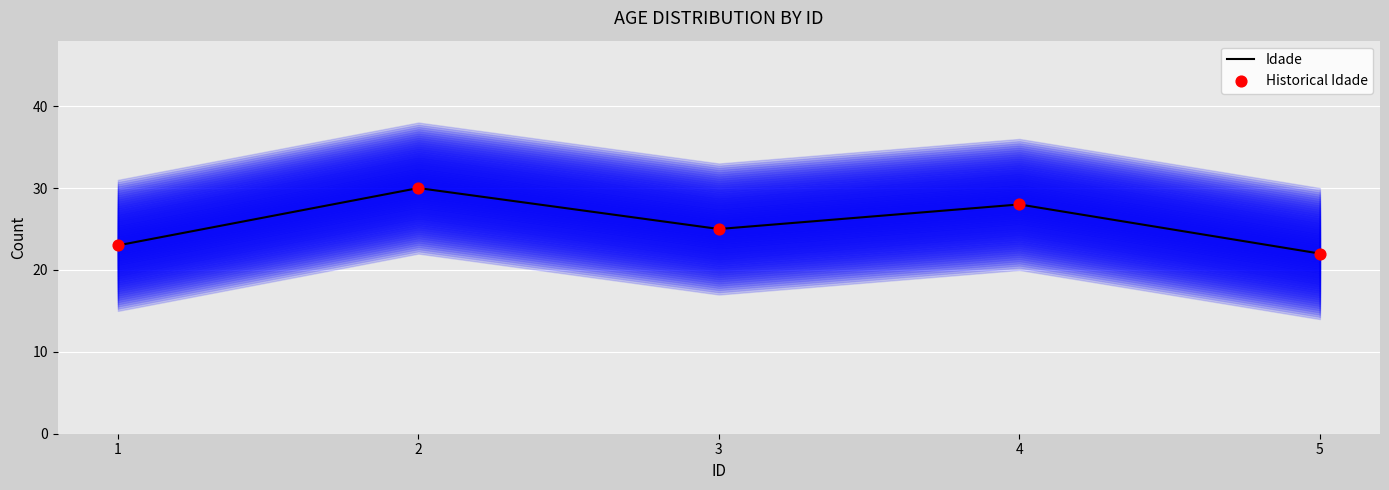

At how many categories does at least one series exceed 26?

2